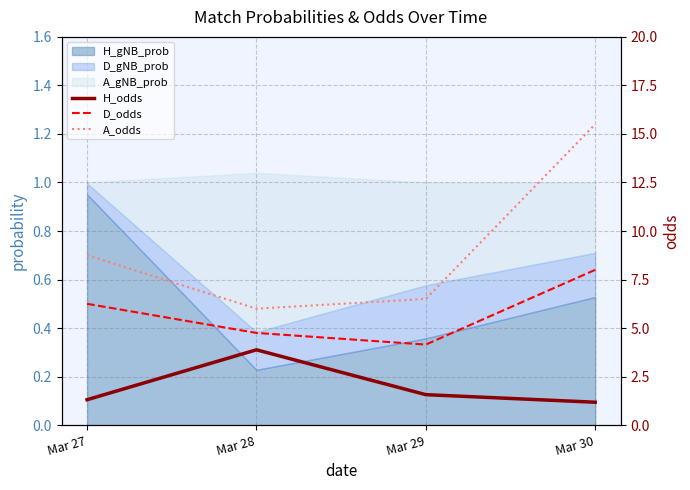

What is the value of the D_odds point at the 1st from the left?

6.2